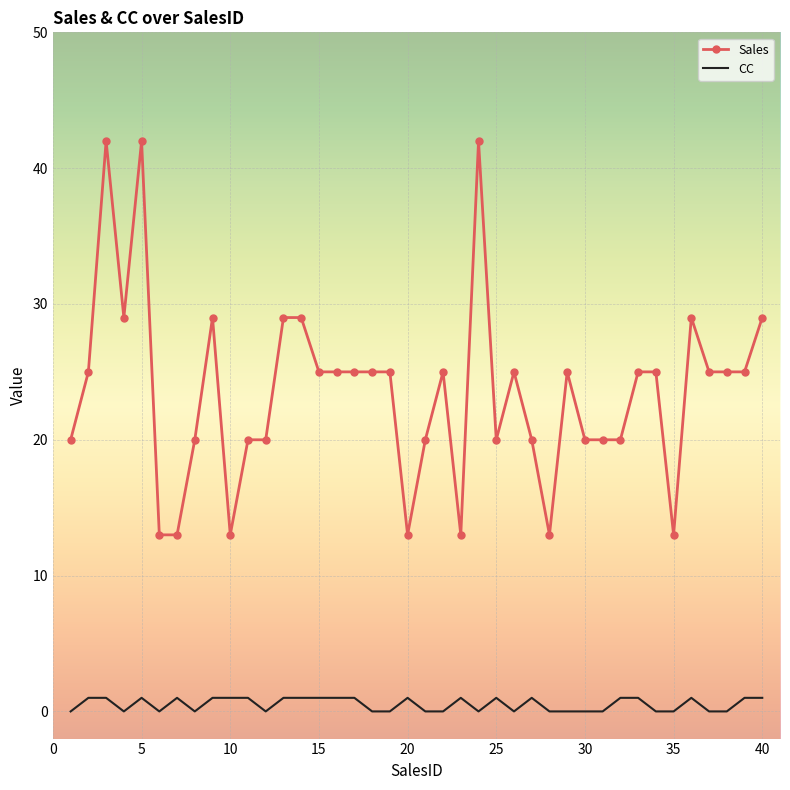

Rank the series by their maximum value, from lowest to highest.

CC, Sales